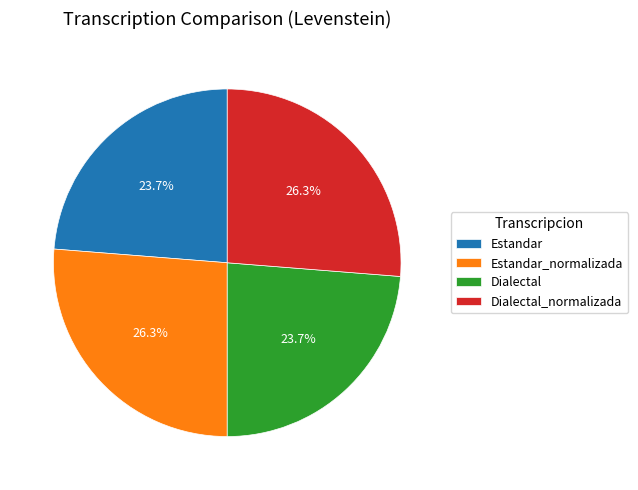

Combined, do Estandar_normalizada and Dialectal_normalizada account for over 50%?

Yes